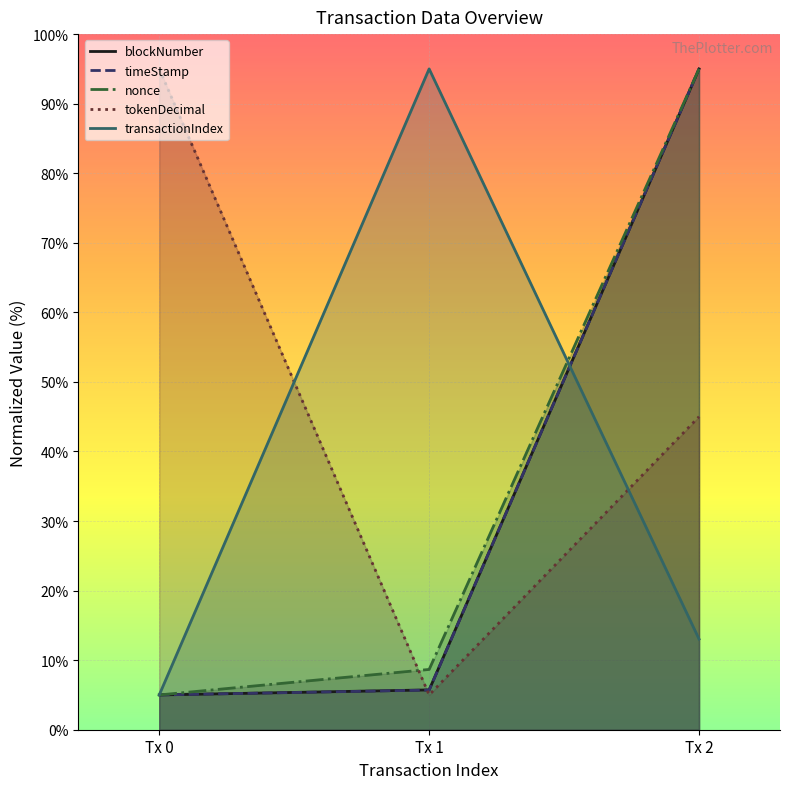

What is the approximate value of tokenDecimal at Tx 1?

5.0